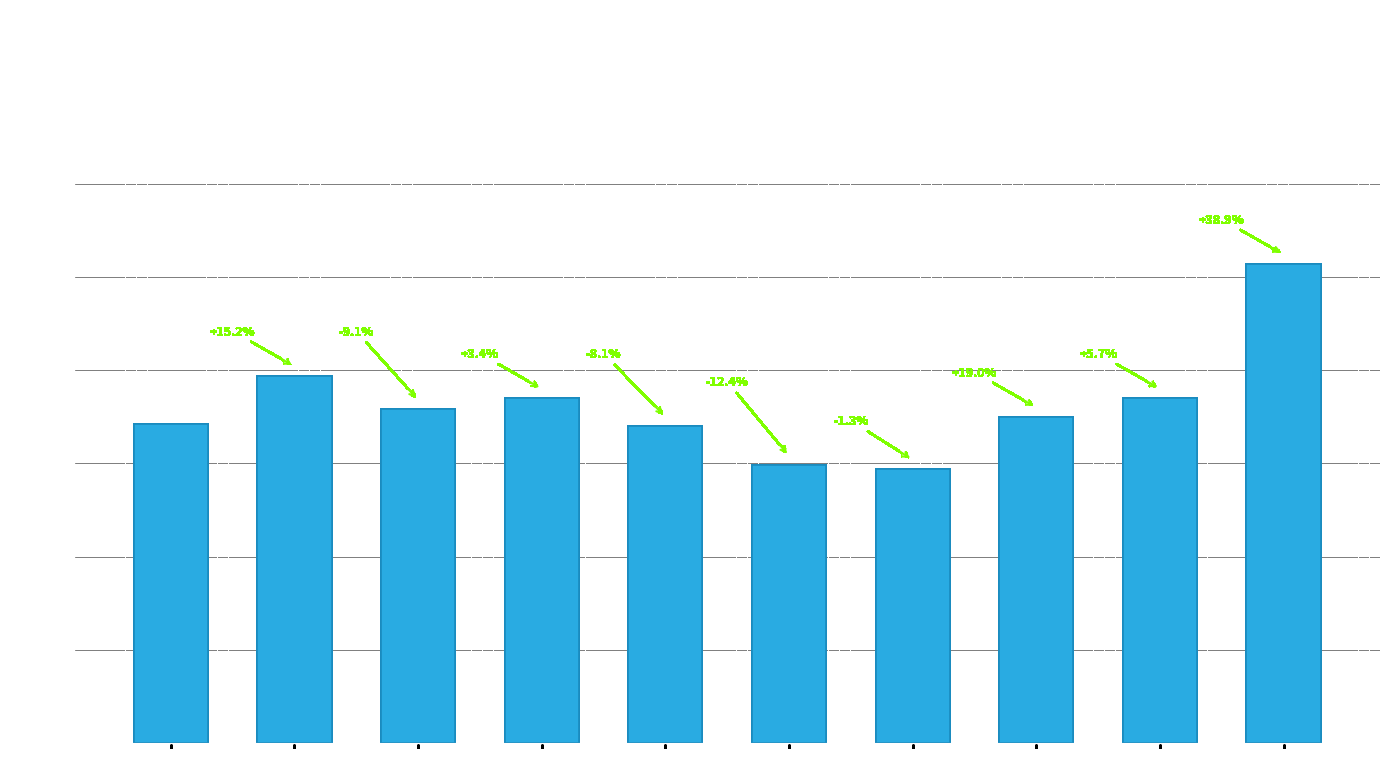

Reading left to right, transcribe all the data shown in this chart.

2015=171	2016=197	2017=179	2018=185	2019=170	2020=149	2021=147	2022=175	2023=185	2024=257